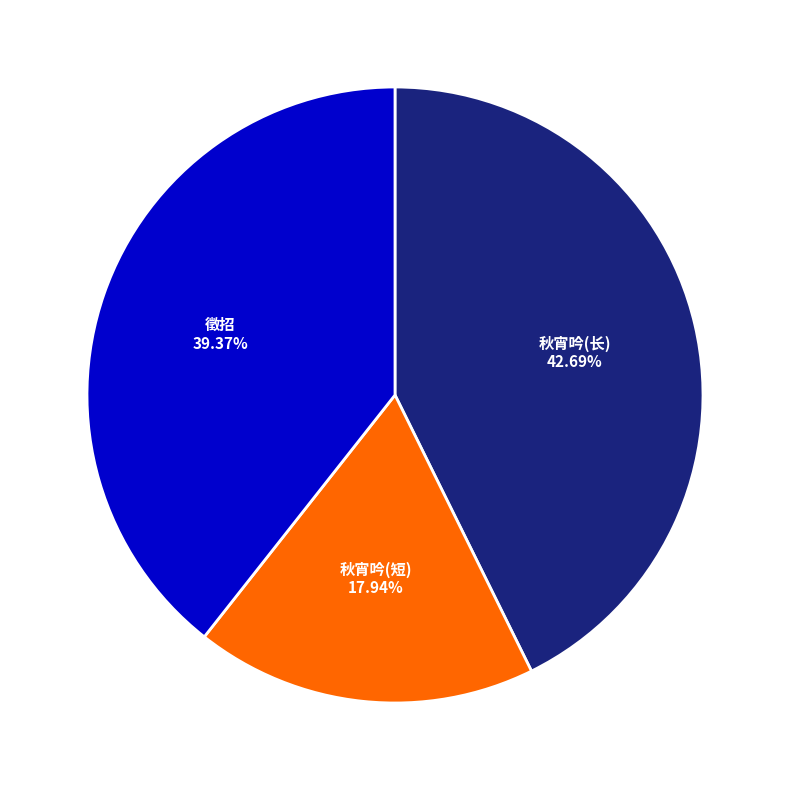

How many segments does this pie chart have?

3